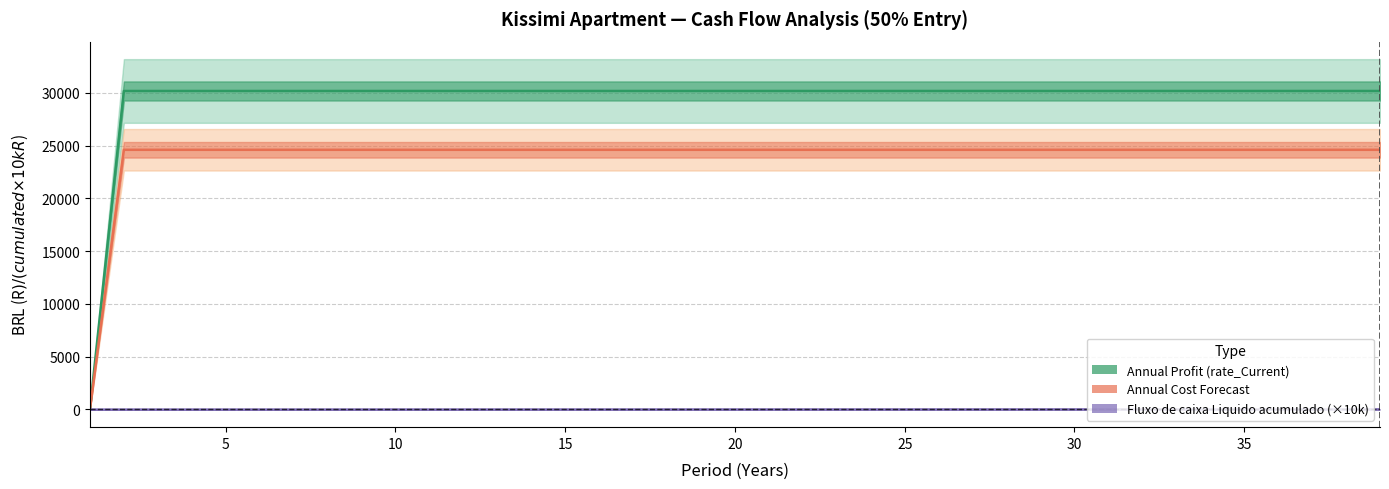

Rank the series by their maximum value, from highest to lowest.

Annual Profit (rate_Current), Annual Cost Forecast, Fluxo de caixa Liquido acumulado (×10k)